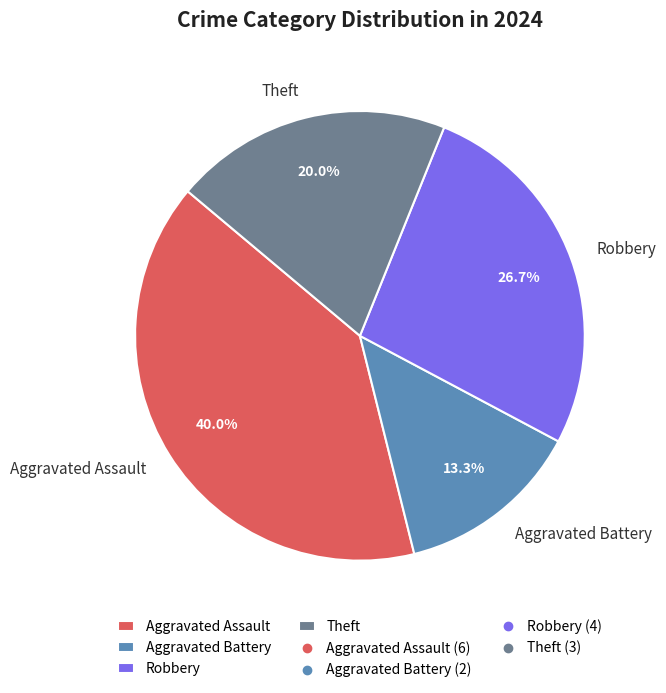

Which slice is the largest?

Aggravated Assault